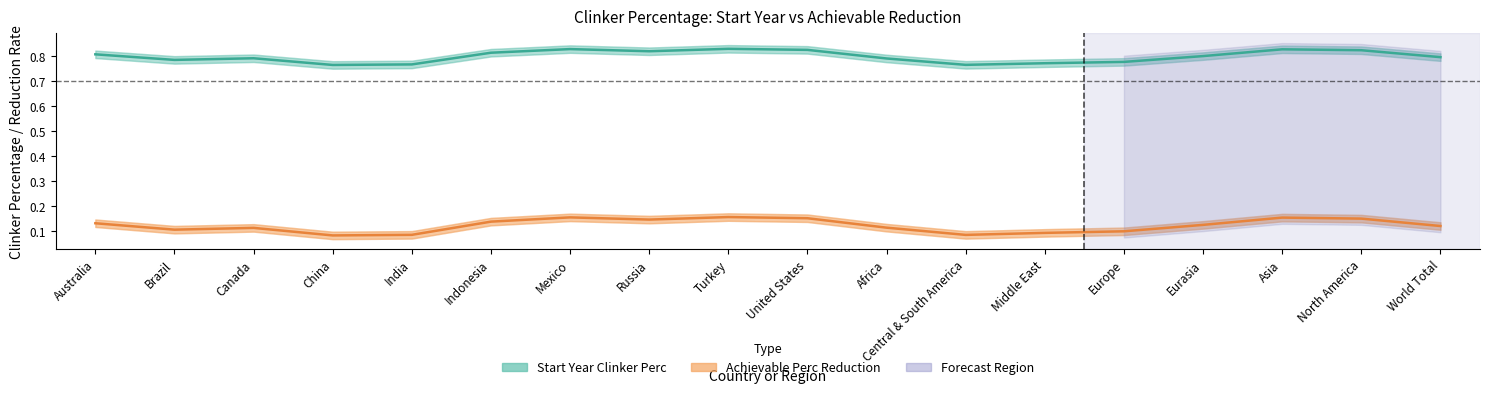

Where is the first local maximum for Achievable Perc Reduction?

Canada